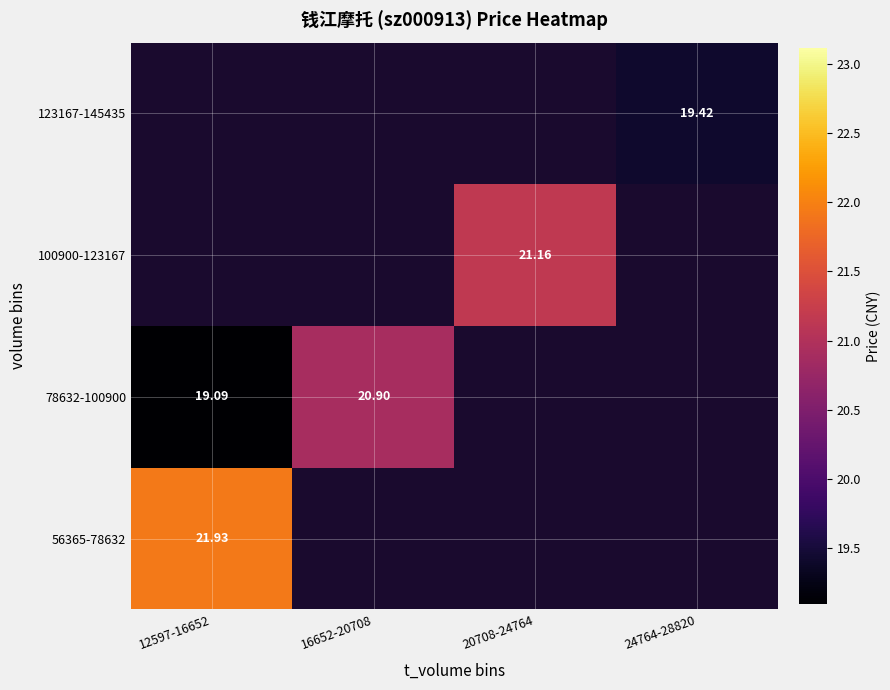

The 123167-145435 series shows 19.4 at 24764-28820. True or false?

True